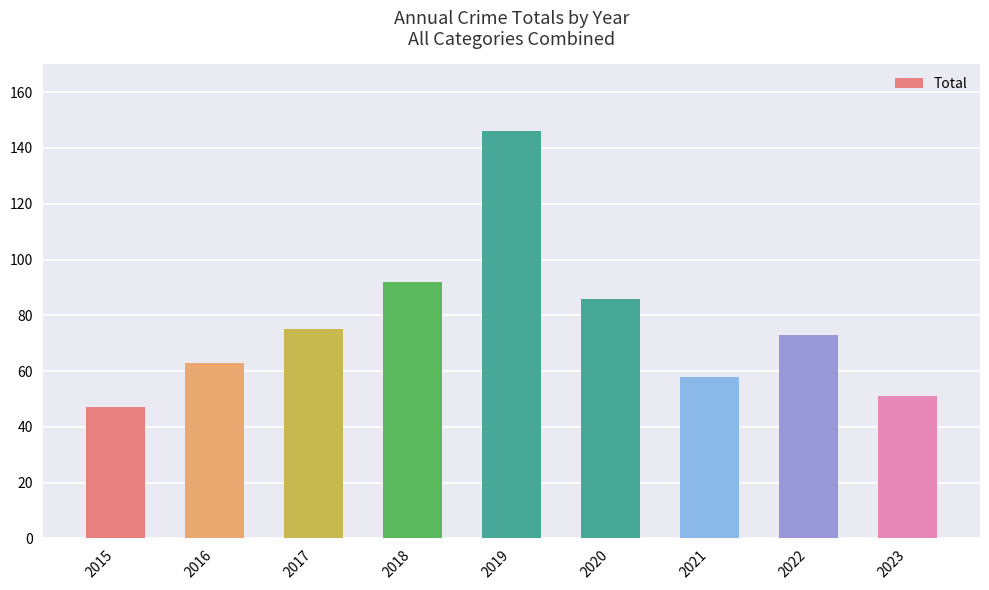

The chart shows a value of 31 at 2015. True or false?

False